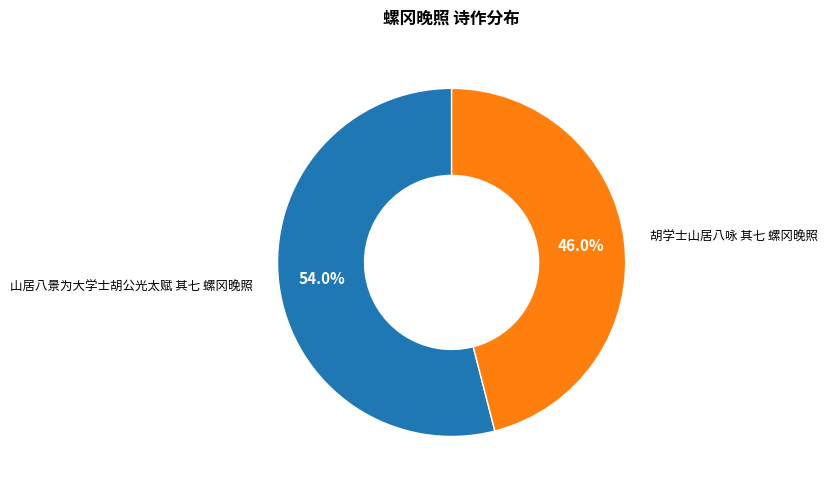

Is there any slice that represents more than half of the pie?

Yes